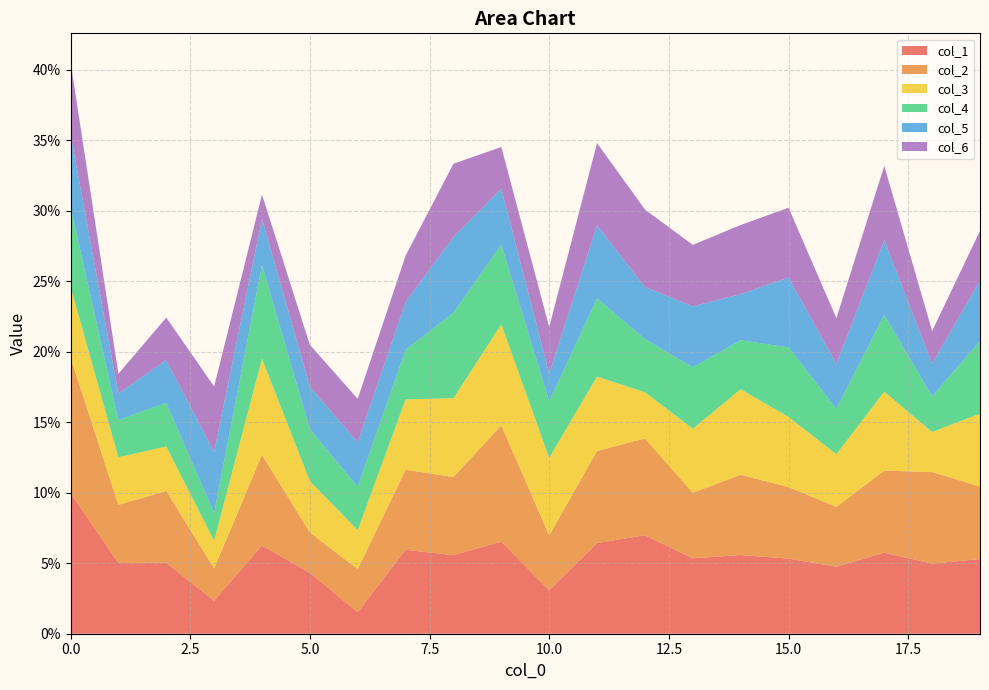

Reading right to left, extract all data points from this chart.

col_1: 0.1	0.0	0.1	0.0	0.1	0.1	0.1	0.1	0.1	0.0	0.1	0.1	0.1	0.0	0.0	0.1	0.0	0.1	0.1	0.1
col_2: 0.1	0.1	0.1	0.0	0.1	0.1	0.0	0.1	0.1	0.0	0.1	0.1	0.1	0.0	0.0	0.1	0.0	0.1	0.0	0.1
col_3: 0.1	0.0	0.1	0.0	0.0	0.1	0.0	0.0	0.1	0.1	0.1	0.1	0.0	0.0	0.0	0.1	0.0	0.0	0.0	0.1
col_4: 0.1	0.0	0.1	0.0	0.0	0.0	0.0	0.0	0.1	0.0	0.1	0.1	0.0	0.0	0.0	0.1	0.0	0.0	0.0	0.1
col_5: 0.0	0.0	0.1	0.0	0.0	0.0	0.0	0.0	0.1	0.0	0.0	0.1	0.0	0.0	0.0	0.0	0.0	0.0	0.0	0.1
col_6: 0.0	0.0	0.1	0.0	0.0	0.0	0.0	0.1	0.1	0.0	0.0	0.1	0.0	0.0	0.0	0.0	0.0	0.0	0.0	0.1